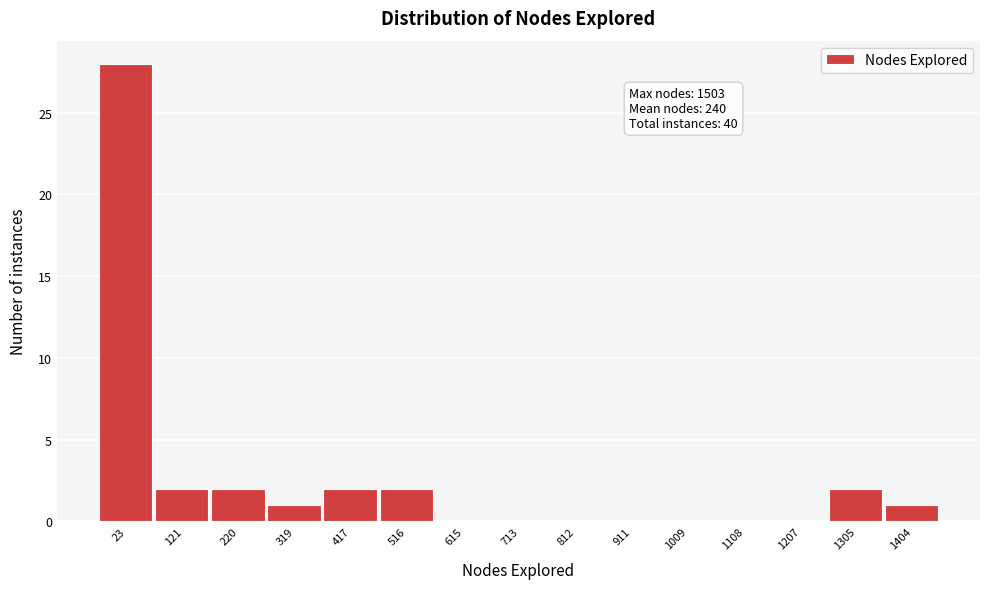

Reading left to right, what are all the values shown in this chart?

23=28	121=2	220=2	319=1	417=2	516=2	615=0	713=0	812=0	911=0	1009=0	1108=0	1207=0	1305=2	1404=1